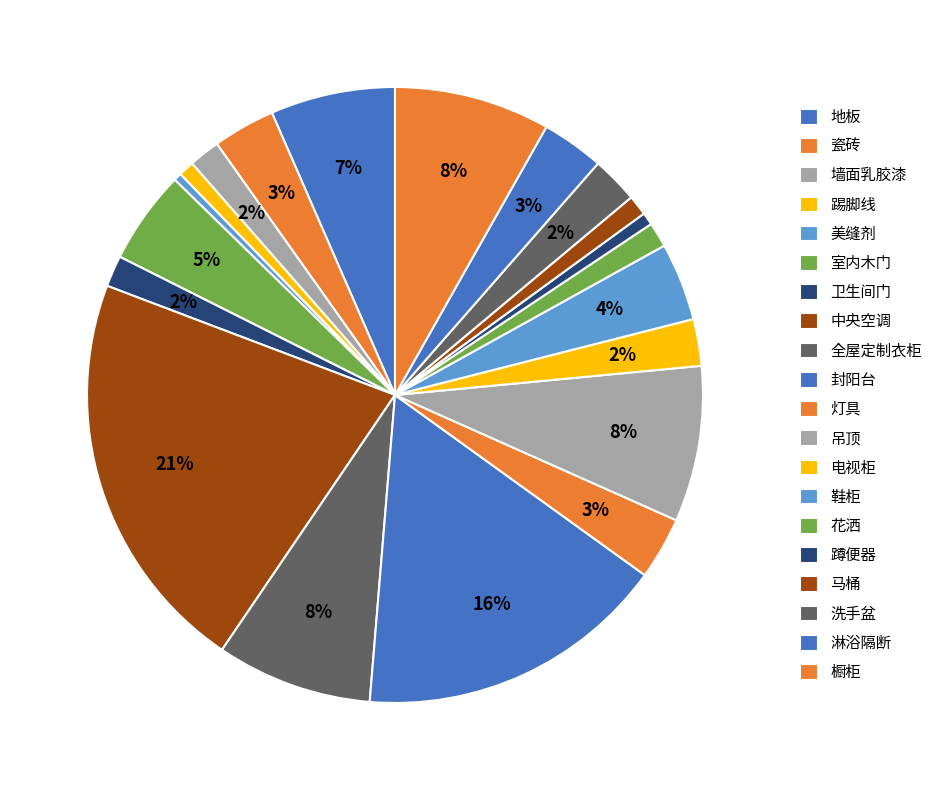

How many slices are in this pie chart?

20